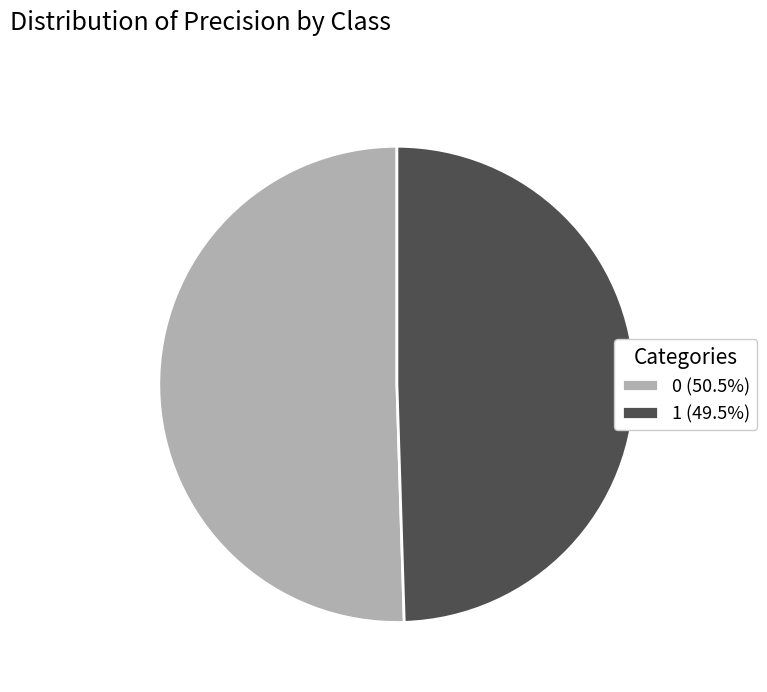

How many segments does this pie chart have?

2